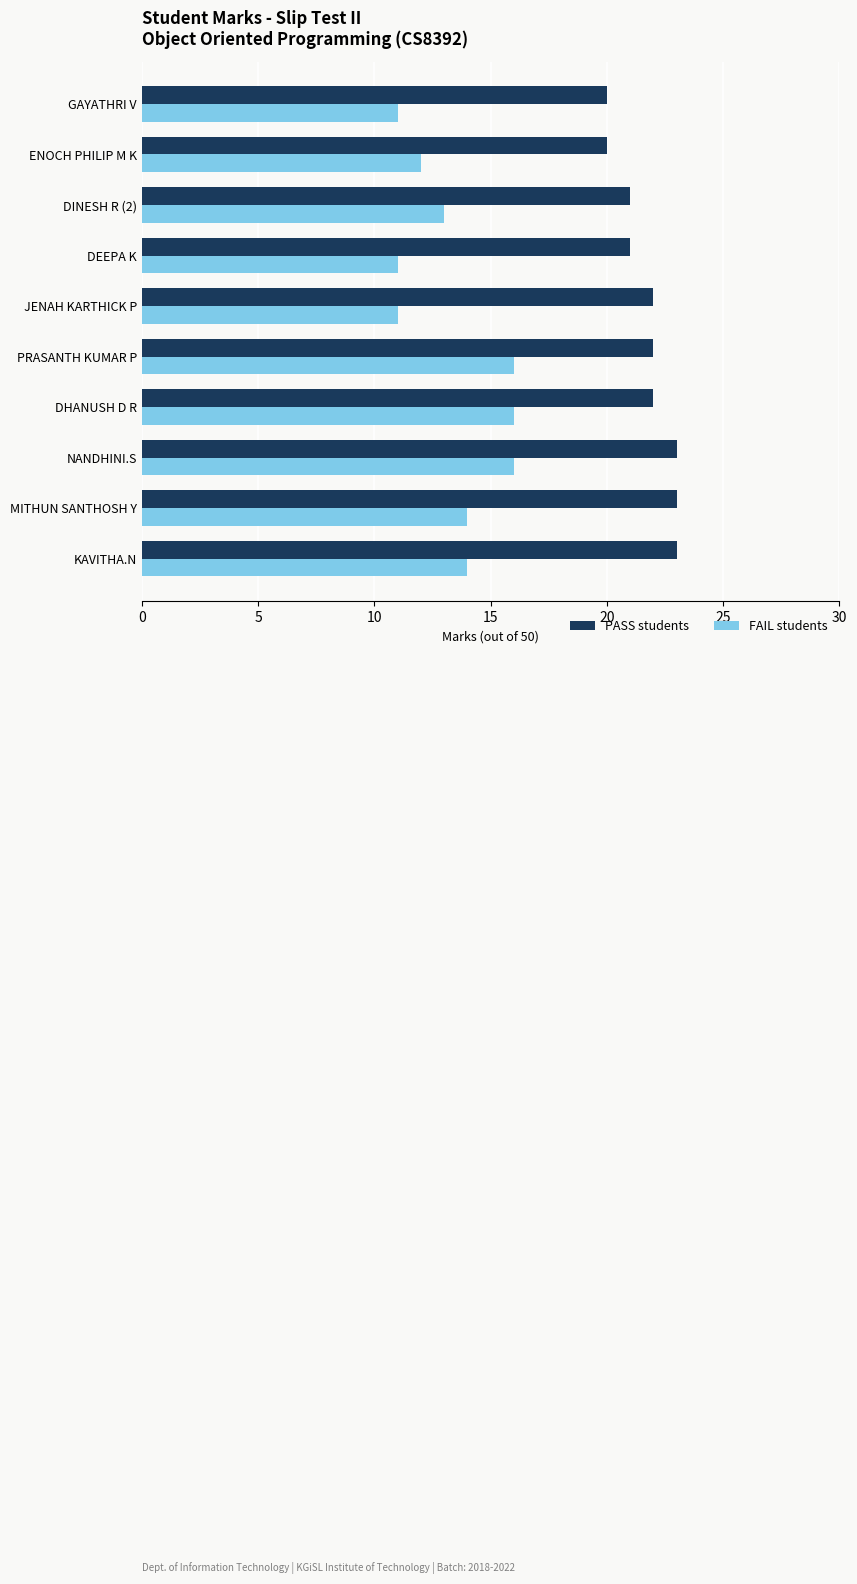

What is the lowest value of the PASS students series?

20